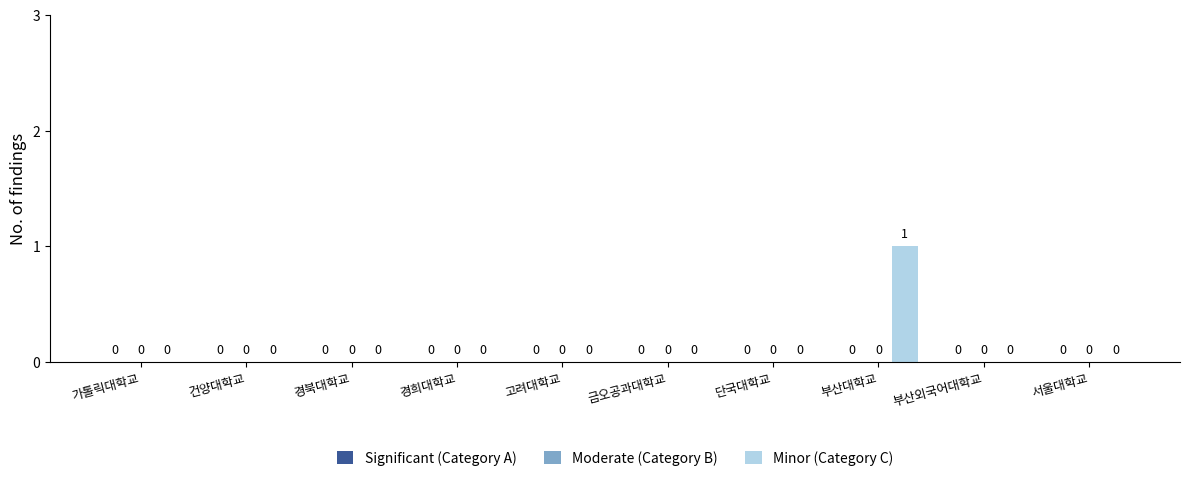

True or false: the data shows 0 at 단국대학교.

True